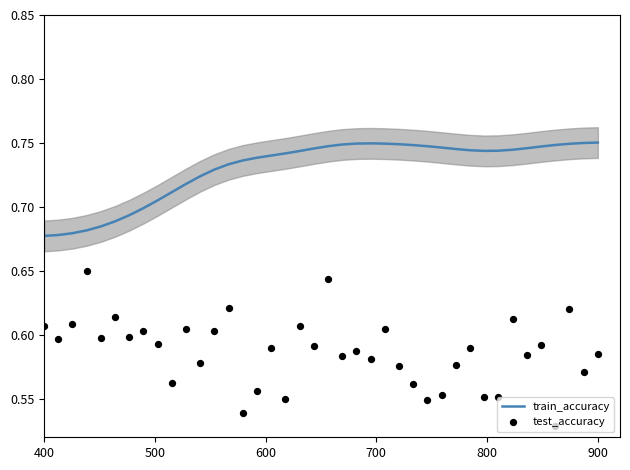

What are all the series names shown in the legend?

train_accuracy, test_accuracy